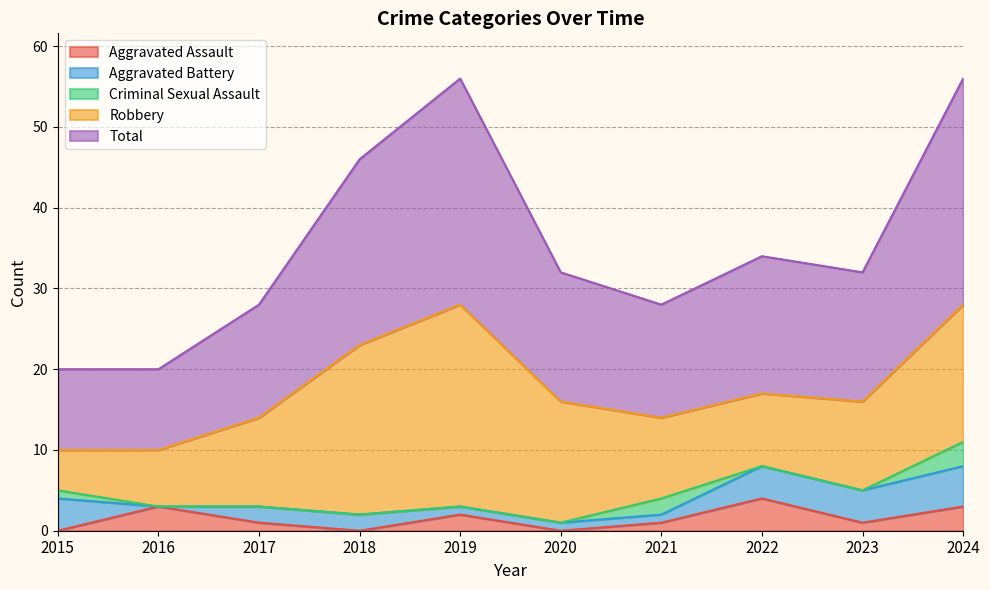

What are all the series names shown in the legend?

Aggravated Assault, Aggravated Battery, Criminal Sexual Assault, Robbery, Total